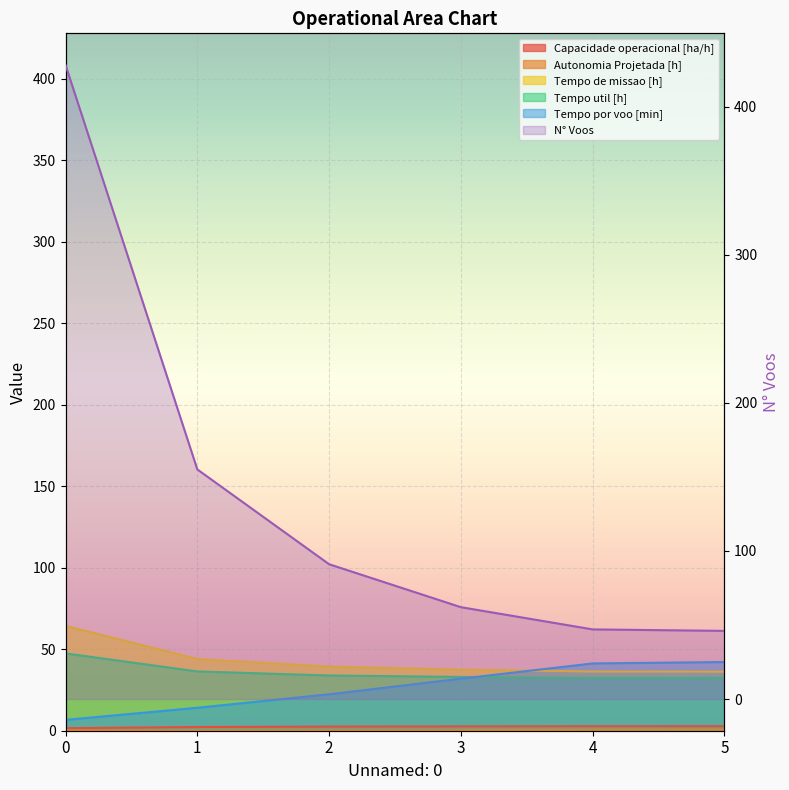

List the series in order of their peak value, highest first.

N° Voos, Tempo de missao [h], Tempo util [h], Tempo por voo [min], Capacidade operacional [ha/h], Autonomia Projetada [h]